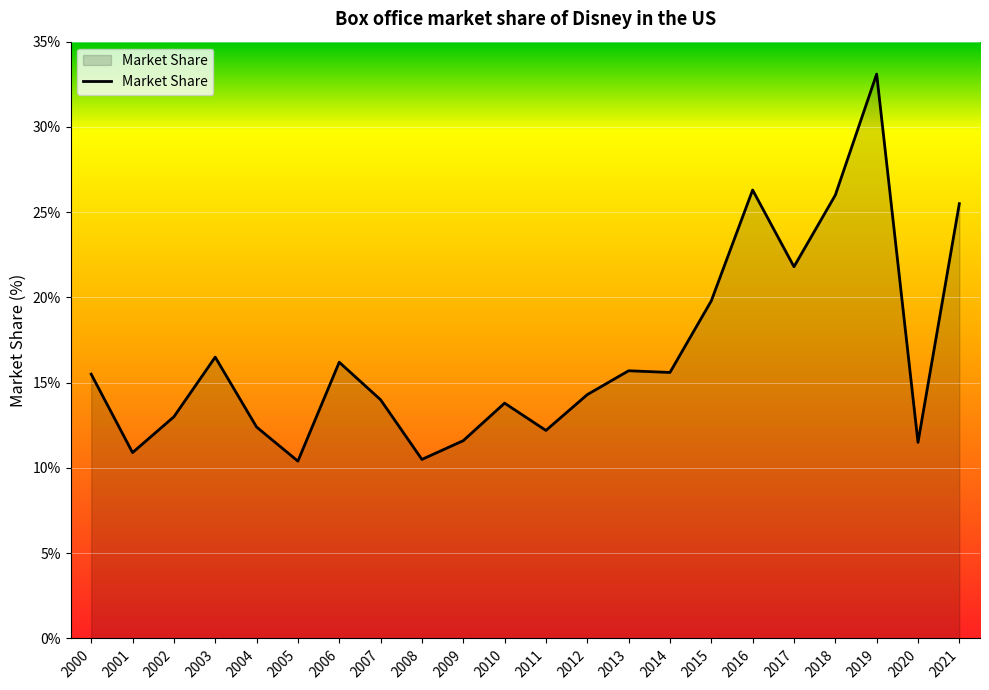

What is the change in value from 2005 to 2015?

+9.4